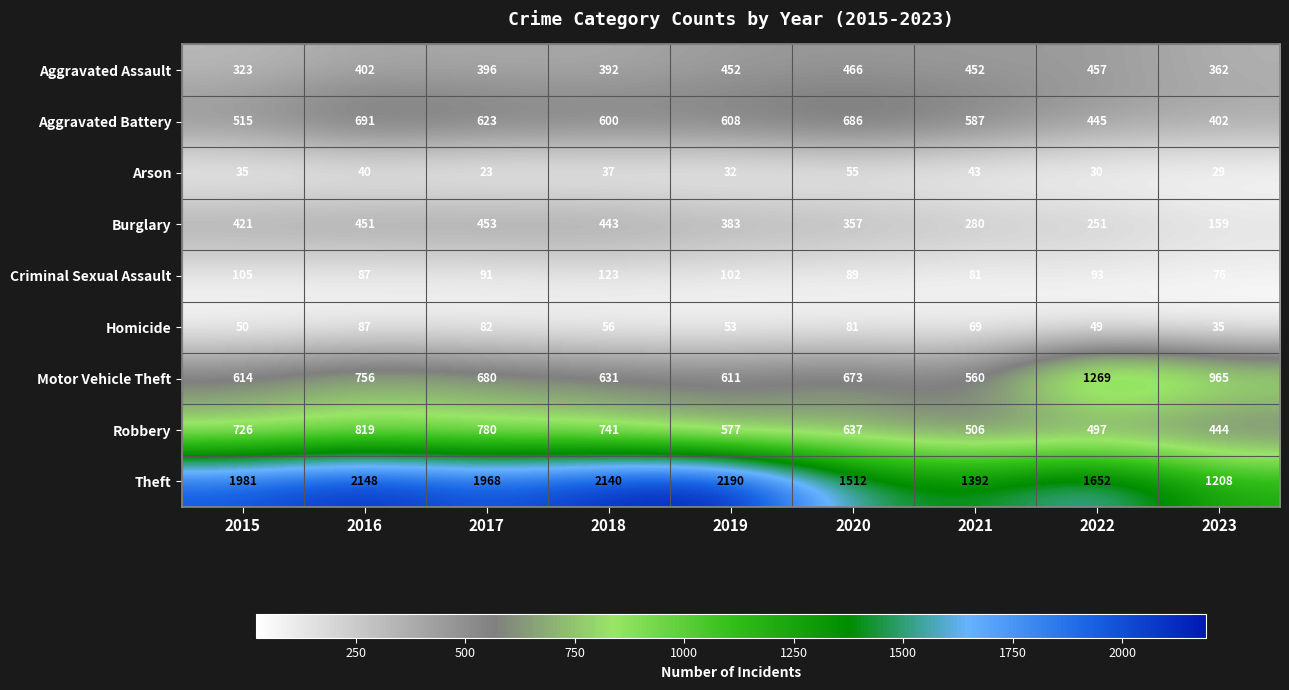

Where does the Aggravated Battery series first go above 600?

2016